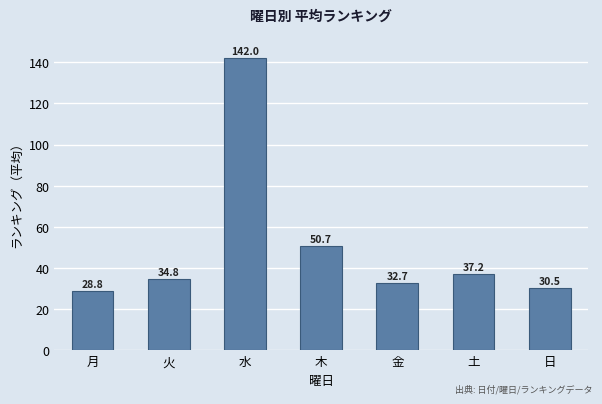

Reading left to right, list all the values displayed in this chart.

28.8	34.8	142.0	50.7	32.7	37.2	30.5